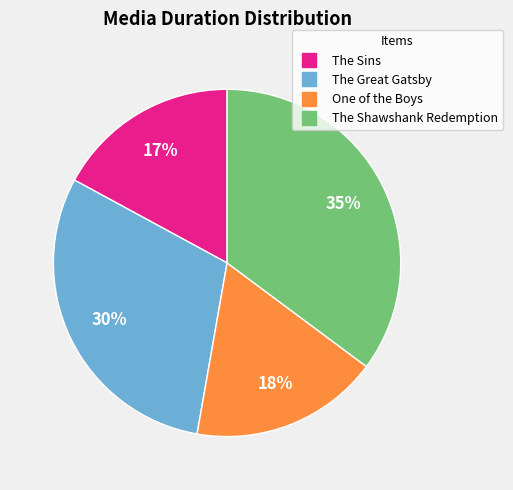

Is the sum of The Great Gatsby and One of the Boys greater than half?

No